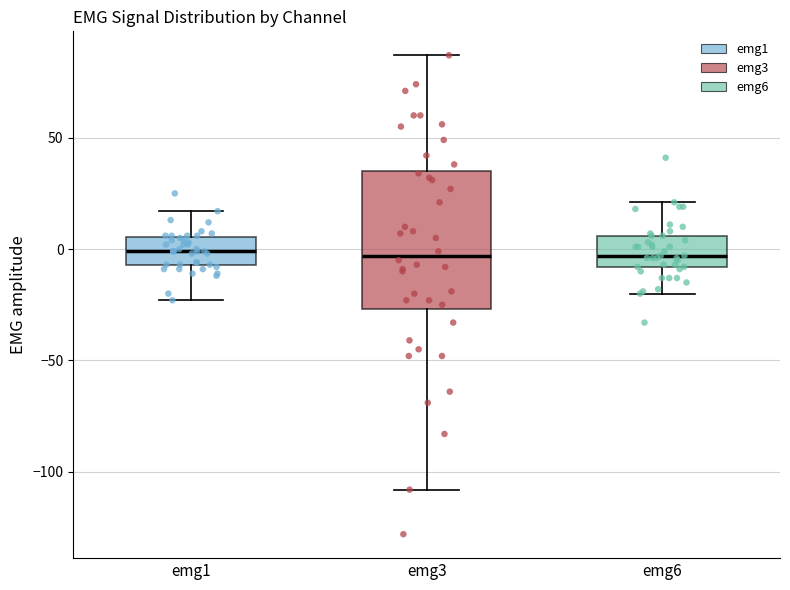

Where does the lower whisker of the box for emg1 end on the y-axis? The values are not printed on the chart, so give them approximately, as read against the axis.

-25